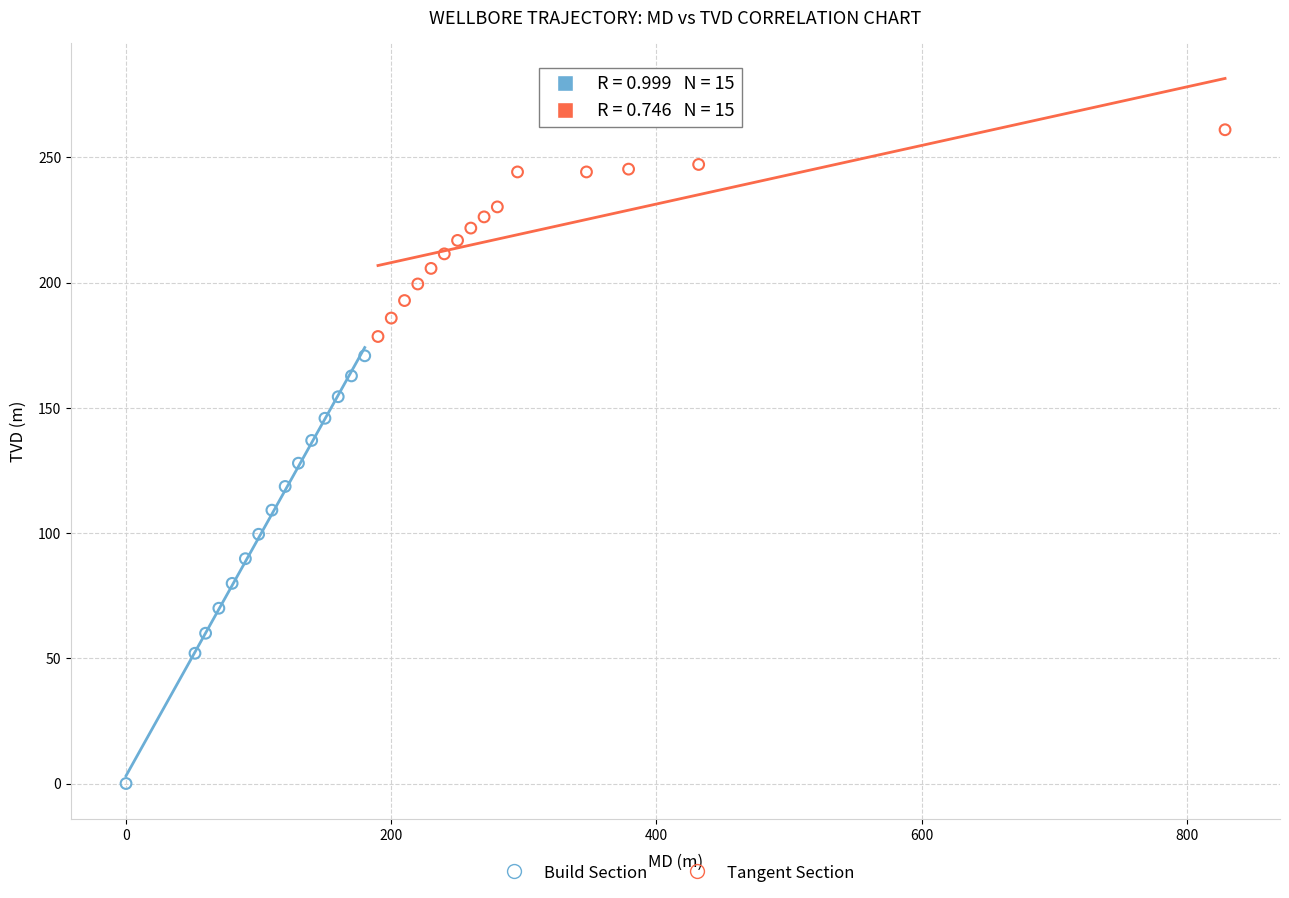

What are all the series names shown in the legend?

Build Section, Tangent Section